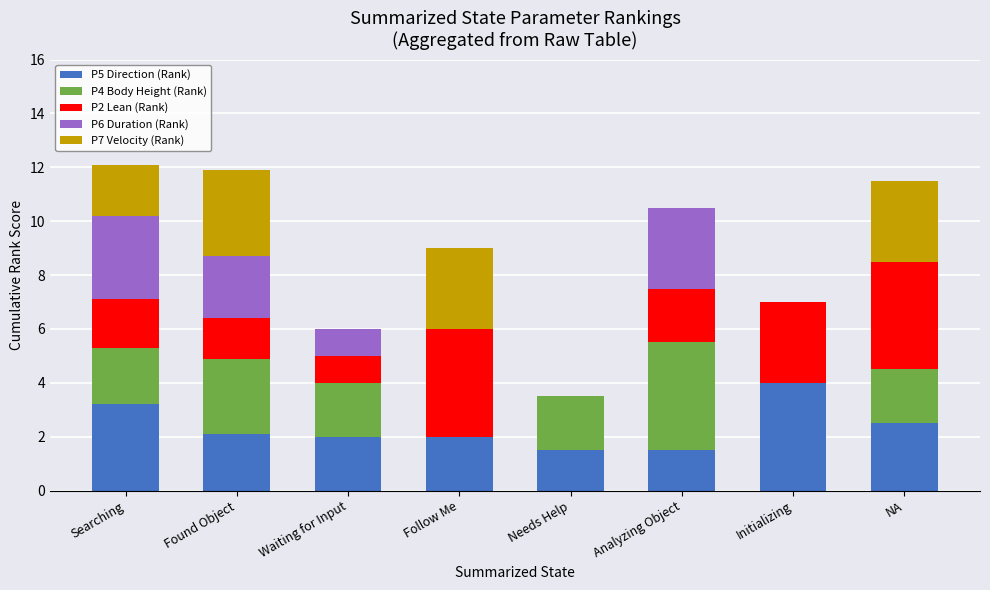

Is it true that P5 Direction (Rank) equals 3.2 at Searching?

True